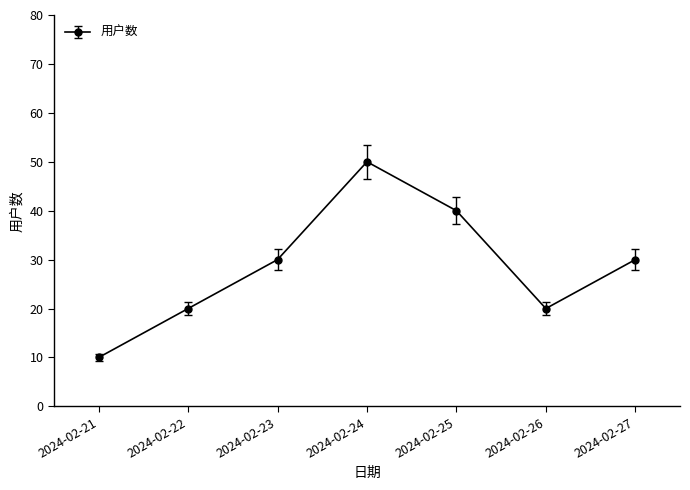

How many points are lower than both their immediate neighbors (excluding endpoints)?

1